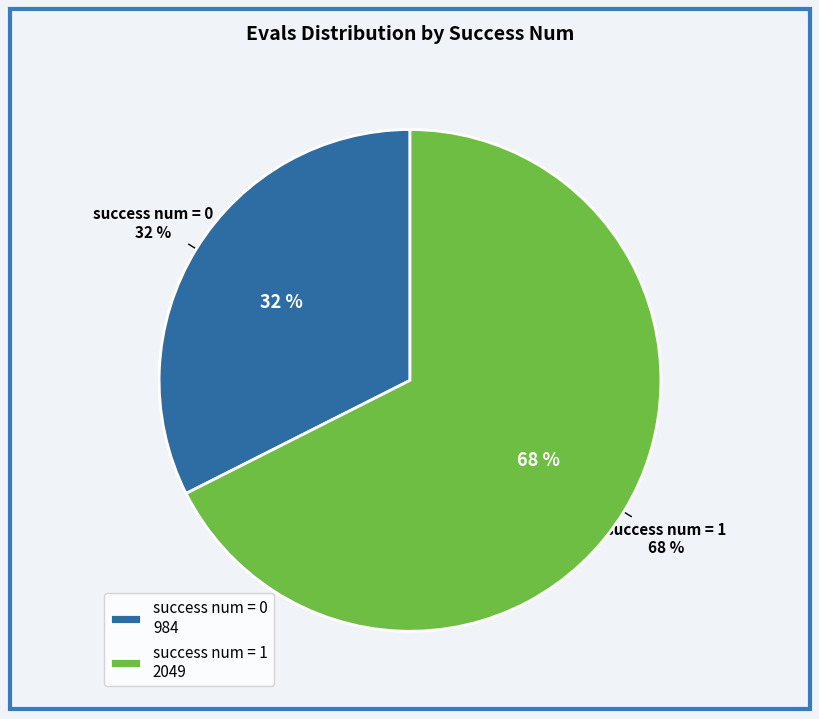

Is it true that evals=11
(success=1) is 11% of the pie?

False